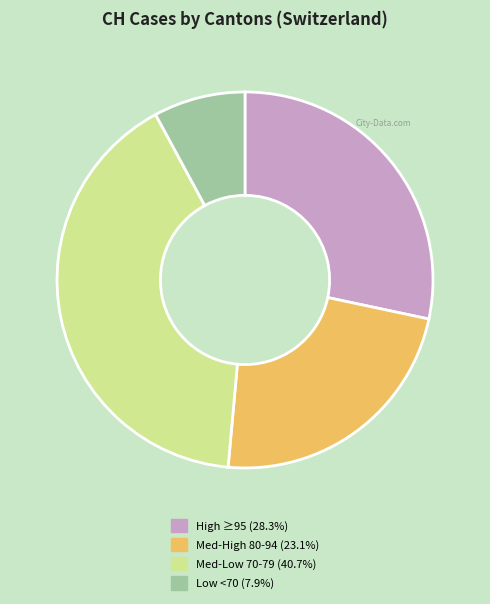

Is Low <70 (7.9%) the majority of the pie?

No